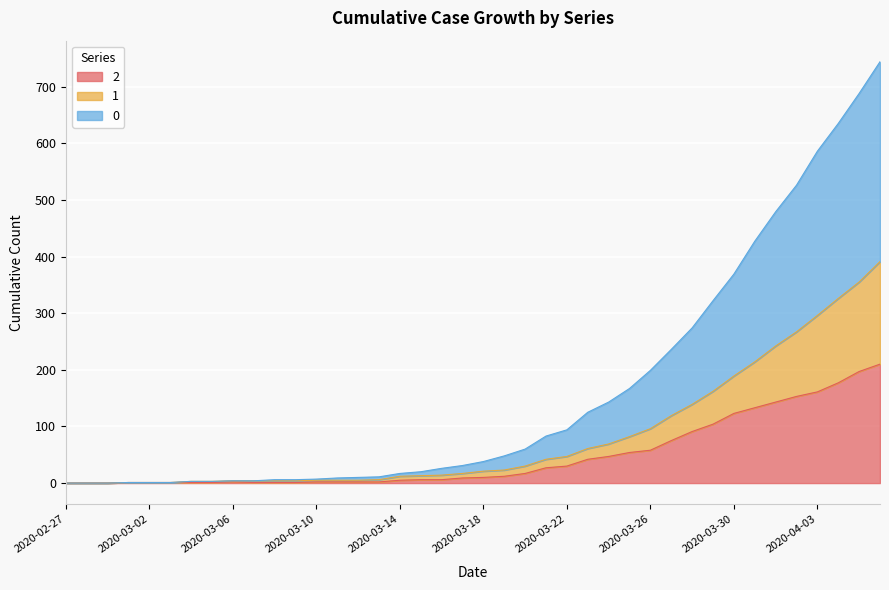

What are all the series names shown in the legend?

2, 1, 0